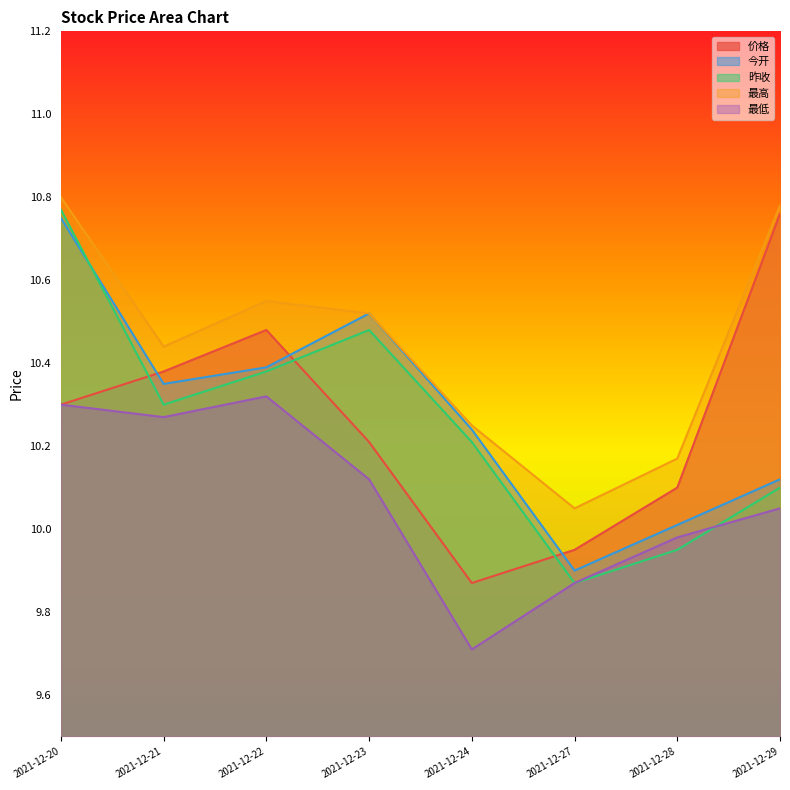

What is the sum of all 今开 values?

82.3